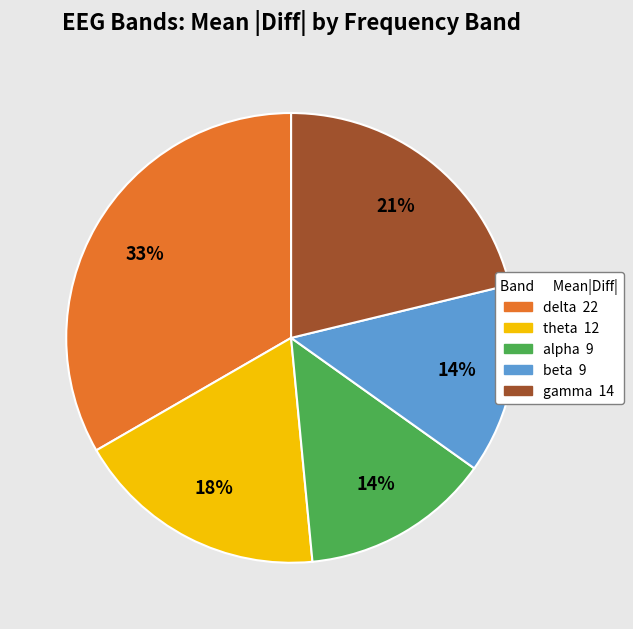

Is it true that gamma is 1% of the pie?

False